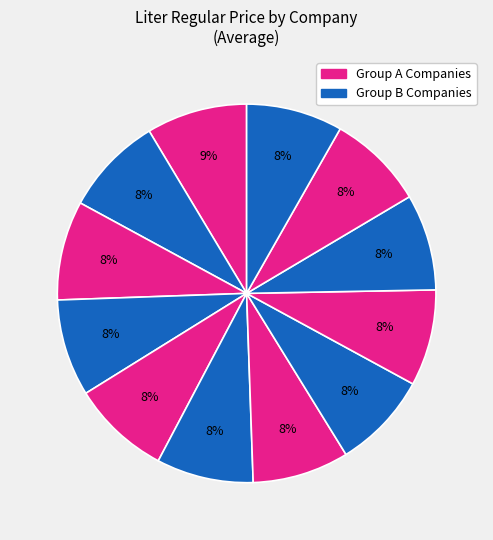

How many slices are in this pie chart?

12